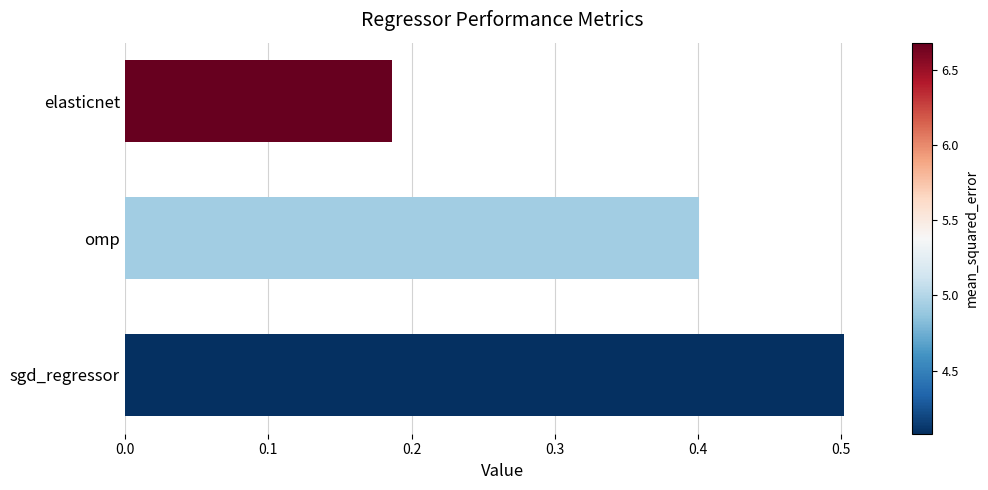

Are the bars grouped side by side (vs. stacked)?

No